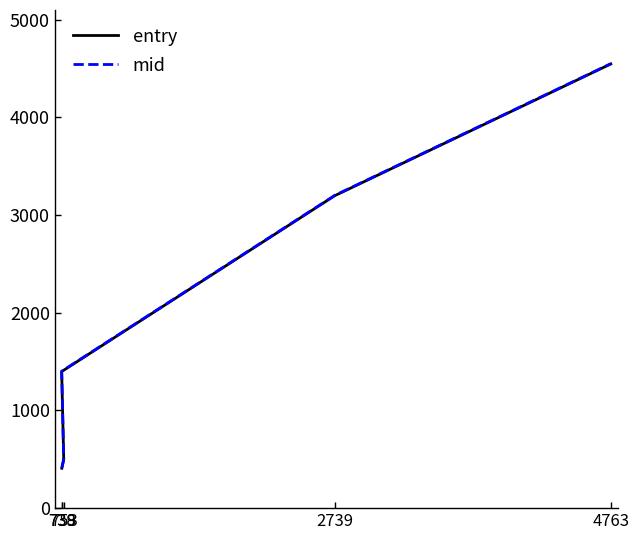

Does the chart have visible grid lines?

No